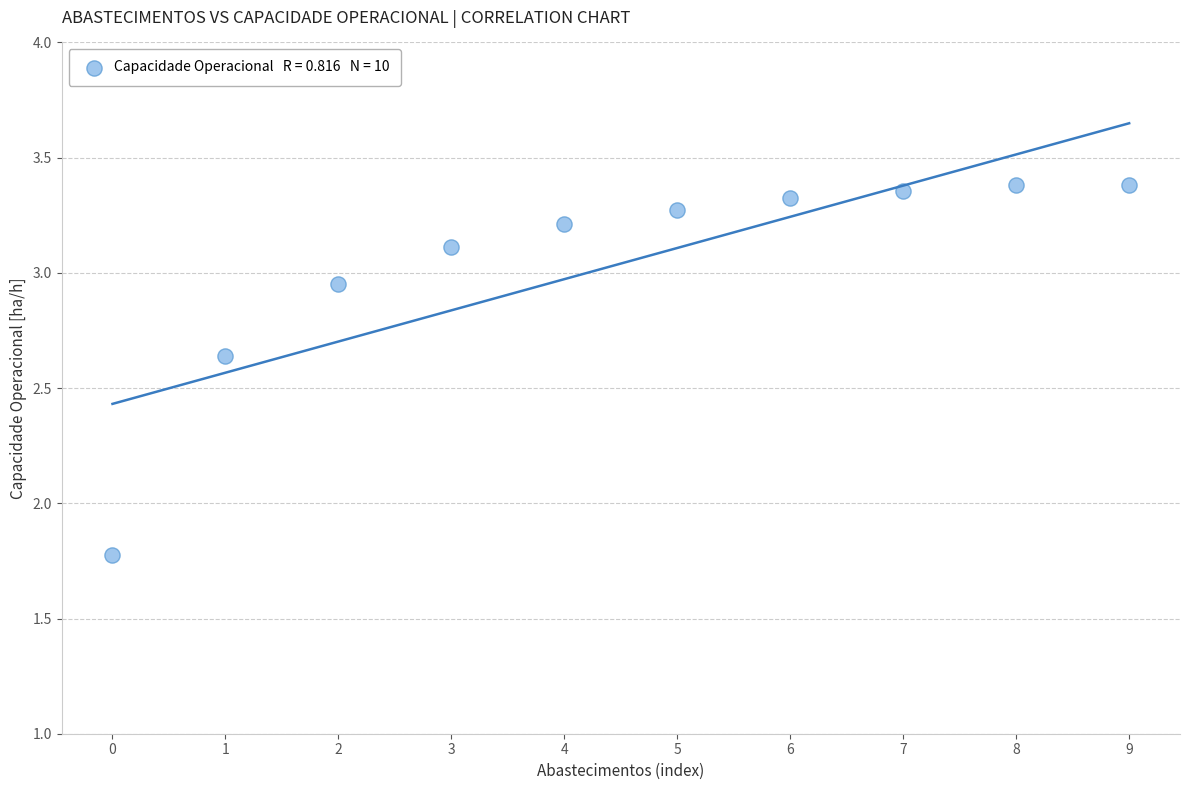

What Y value in the scatter plot is closest to 2?

1.8